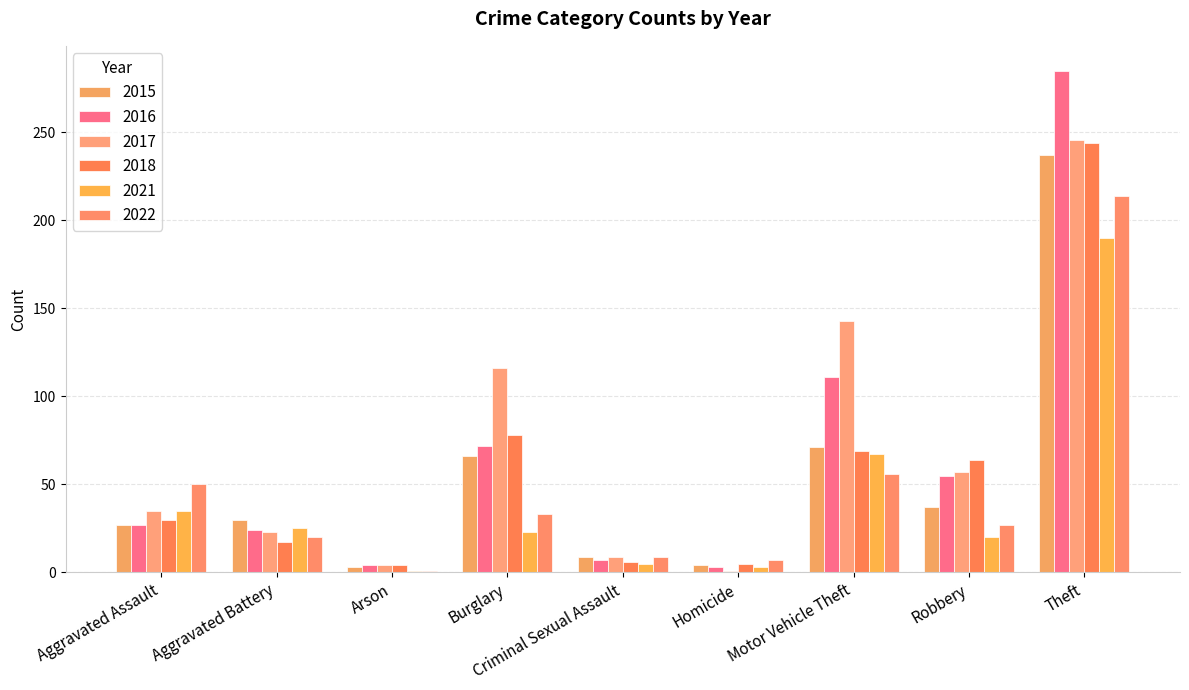

At which category is the sum across all series the highest?

Theft